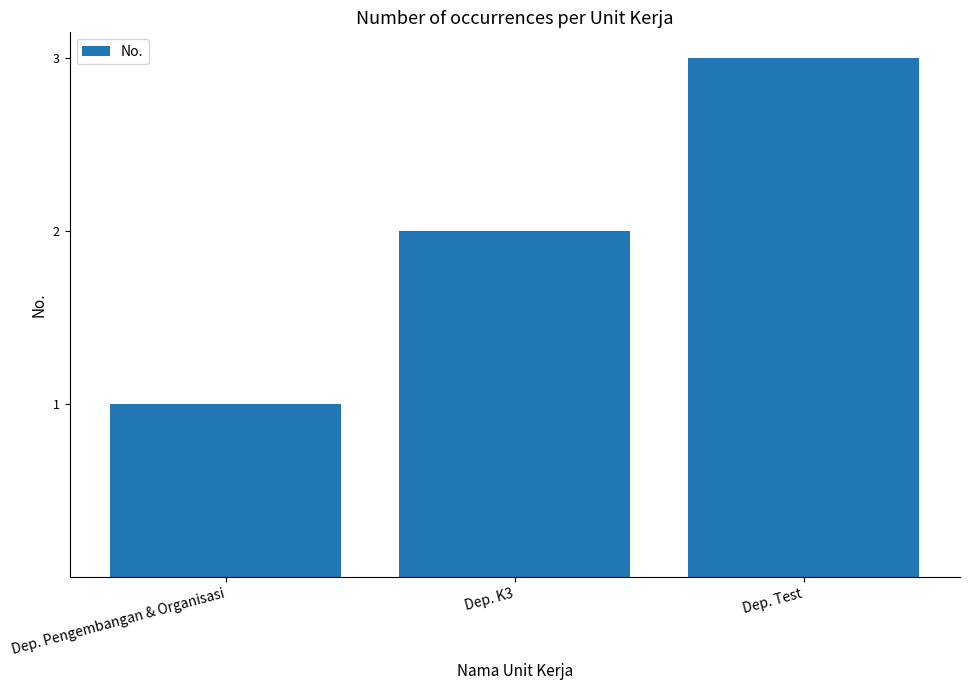

Reading right to left, list all the values displayed in this chart.

Dep. Test=3	Dep. K3=2	Dep. Pengembangan & Organisasi=1